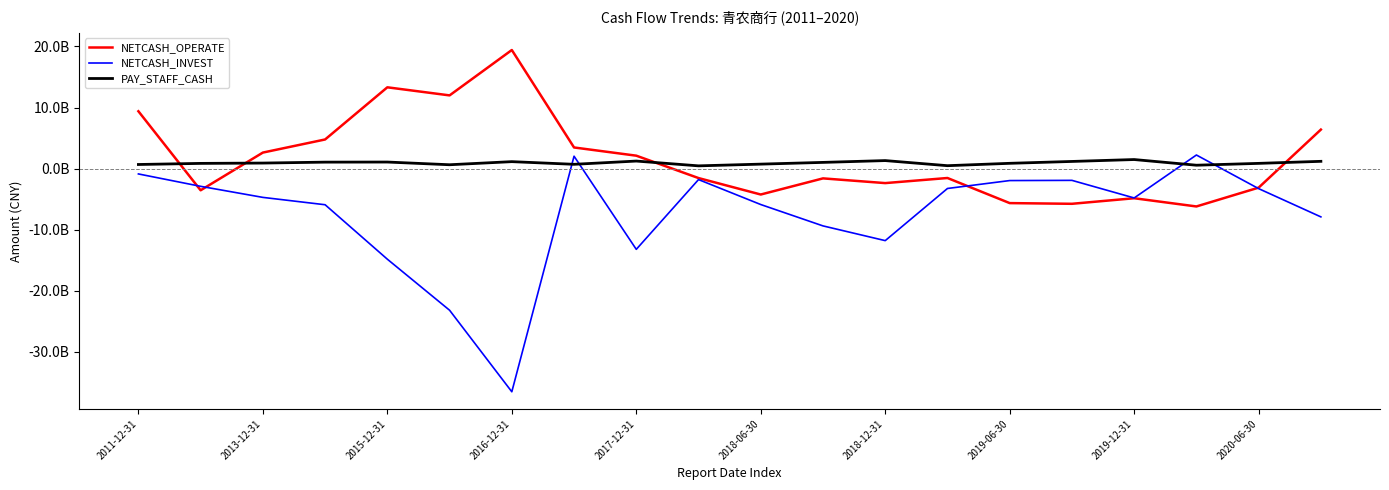

What are all the series names shown in the legend?

NETCASH_OPERATE, NETCASH_INVEST, PAY_STAFF_CASH